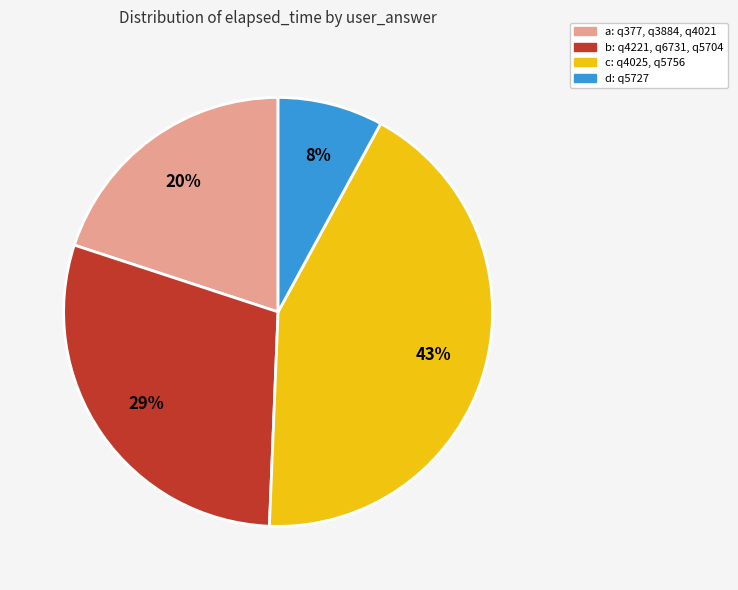

Is there any slice that represents more than half of the pie?

No